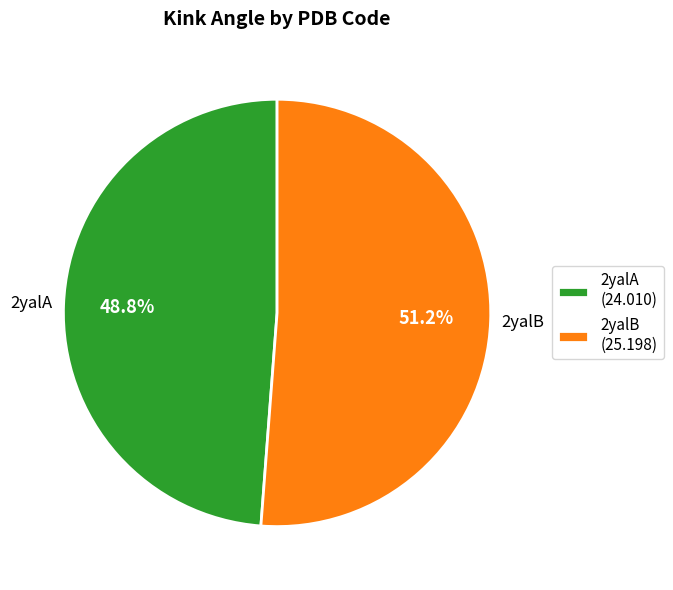

To the nearest percent, what is the difference between the 2yalA and 2yalB slice percentages?

2%